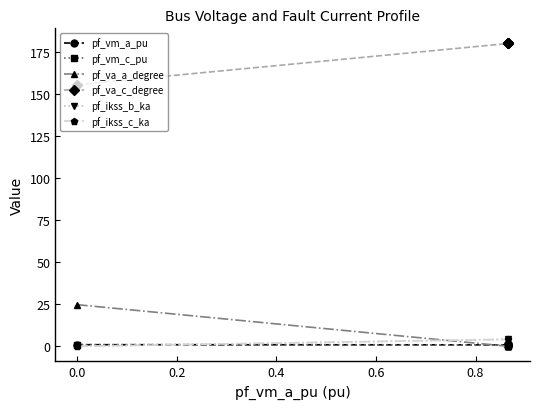

True or false: pf_vm_c_pu and pf_vm_a_pu intersect in this chart.

False